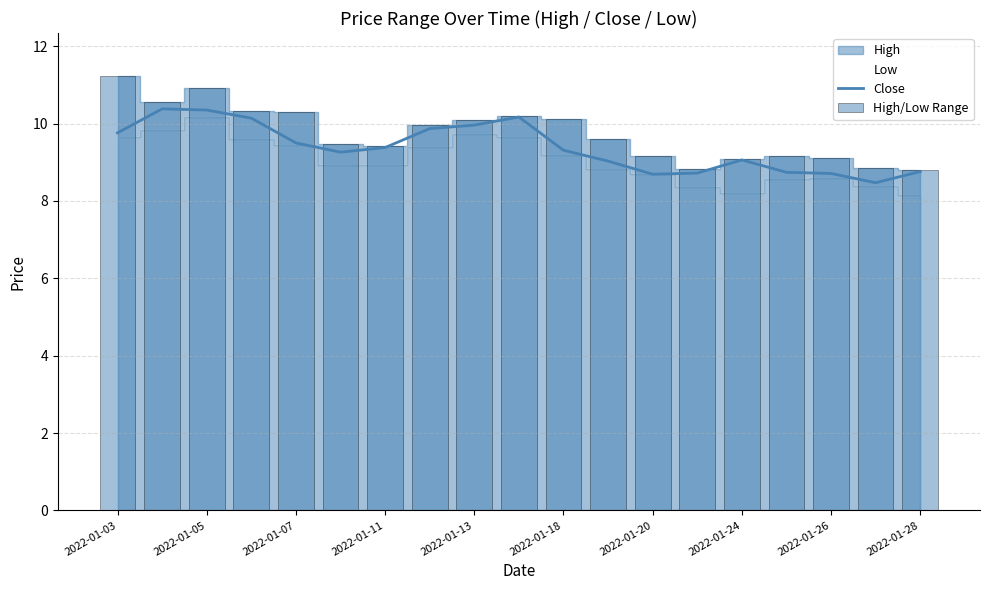

What is the lowest value of the Close series?

8.5